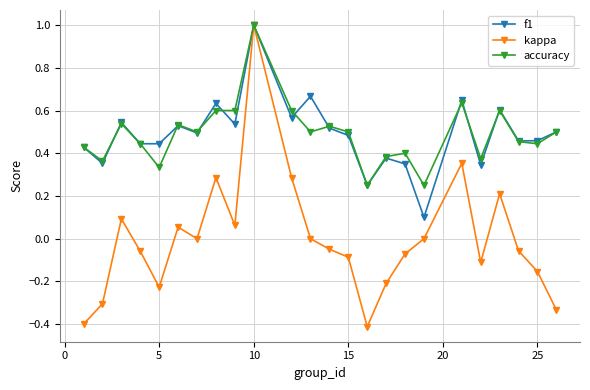

True or false: accuracy and f1 cross at least once.

True